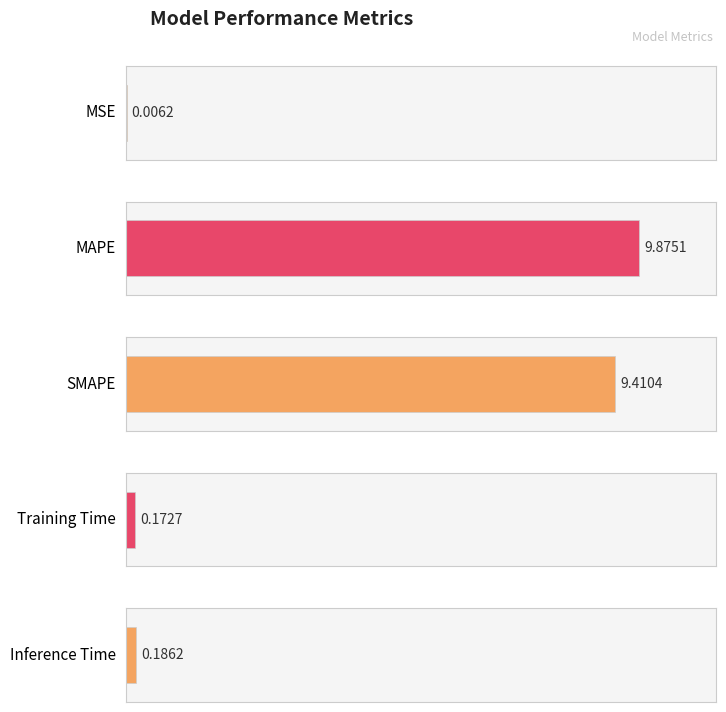

List the labels in order of value, smallest first.

MSE, Training Time, Inference Time, SMAPE, MAPE